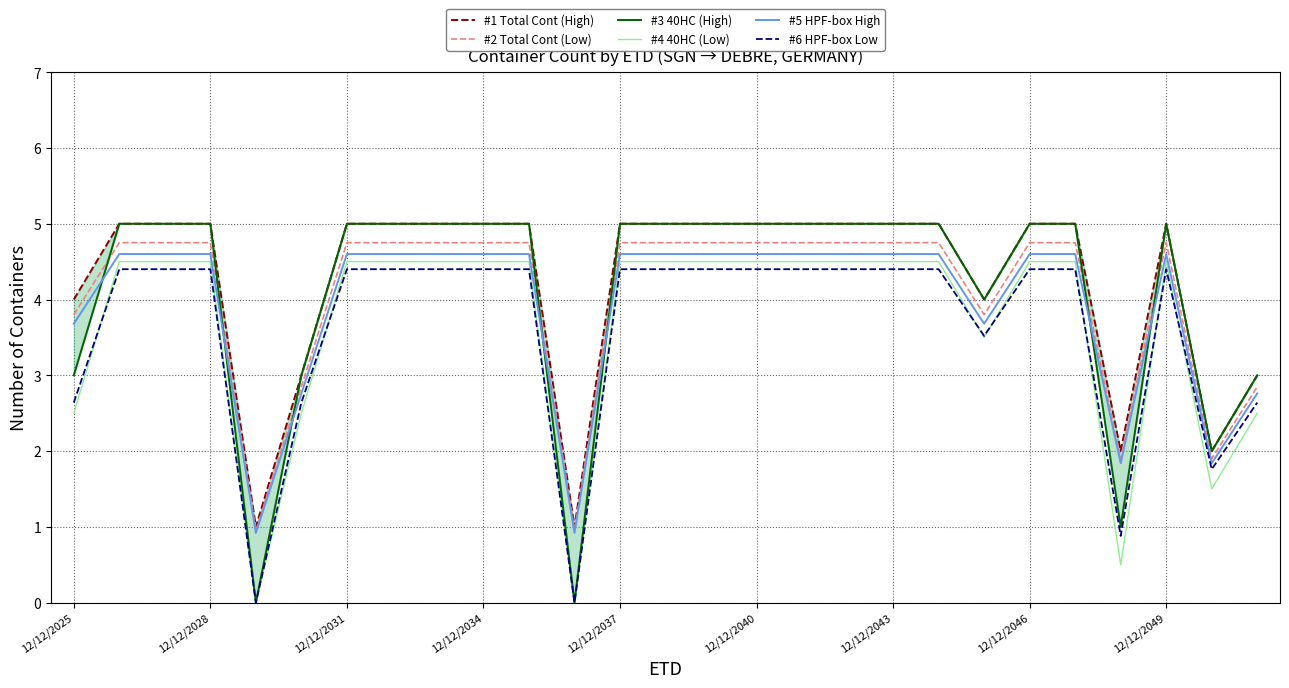

Reading left to right, extract all data points from this chart.

#1 Total Cont (High): 4.0	5.0	5.0	5.0	1.0	3.0	5.0	5.0	5.0	5.0	5.0	1.0	5.0	5.0	5.0	5.0	5.0	5.0	5.0	5.0	4.0	5.0	5.0	2.0	5.0	2.0	3.0
#2 Total Cont (Low): 3.8	4.8	4.8	4.8	0.9	2.8	4.8	4.8	4.8	4.8	4.8	0.9	4.8	4.8	4.8	4.8	4.8	4.8	4.8	4.8	3.8	4.8	4.8	1.9	4.8	1.9	2.8
#3 40HC (High): 3.0	5.0	5.0	5.0	0.0	3.0	5.0	5.0	5.0	5.0	5.0	0.0	5.0	5.0	5.0	5.0	5.0	5.0	5.0	5.0	4.0	5.0	5.0	1.0	5.0	2.0	3.0
#4 40HC (Low): 2.5	4.5	4.5	4.5	0.0	2.5	4.5	4.5	4.5	4.5	4.5	0.0	4.5	4.5	4.5	4.5	4.5	4.5	4.5	4.5	3.5	4.5	4.5	0.5	4.5	1.5	2.5
#5 HPF-box High: 3.7	4.6	4.6	4.6	0.9	2.8	4.6	4.6	4.6	4.6	4.6	0.9	4.6	4.6	4.6	4.6	4.6	4.6	4.6	4.6	3.7	4.6	4.6	1.8	4.6	1.8	2.8
#6 HPF-box Low: 2.6	4.4	4.4	4.4	0.0	2.6	4.4	4.4	4.4	4.4	4.4	0.0	4.4	4.4	4.4	4.4	4.4	4.4	4.4	4.4	3.5	4.4	4.4	0.9	4.4	1.8	2.6